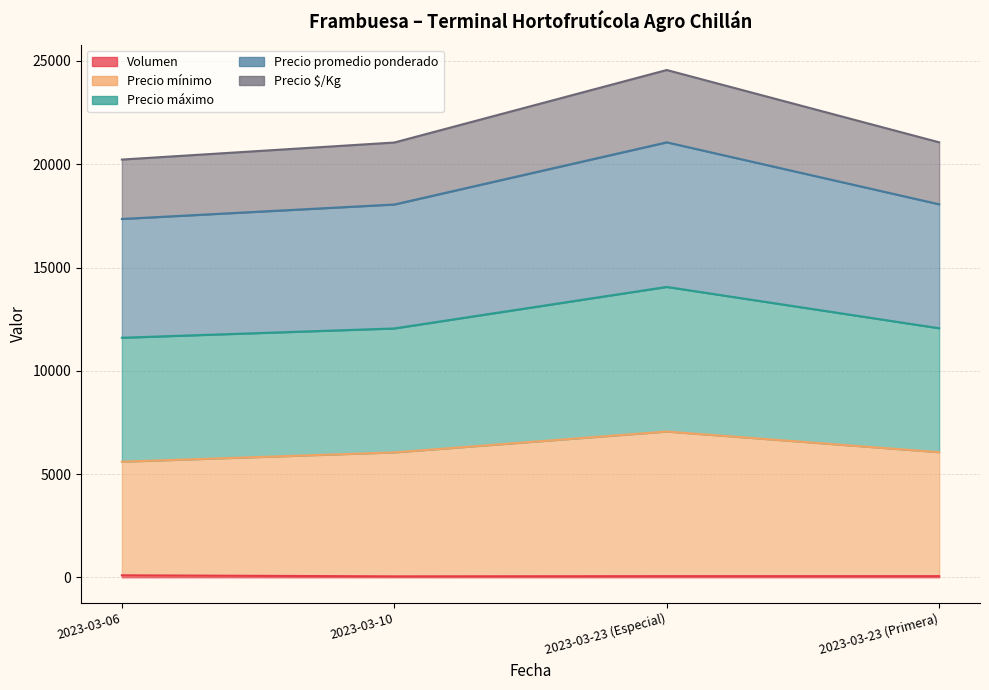

What position from the left is 2023-03-10?

2